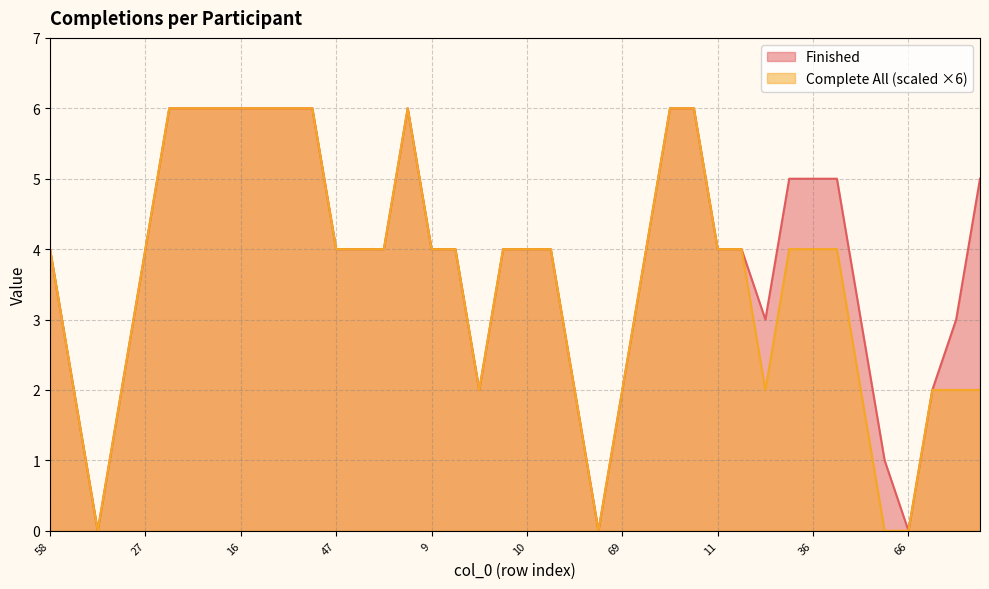

At which label is Complete All (1=Yes) closest to 0?

46